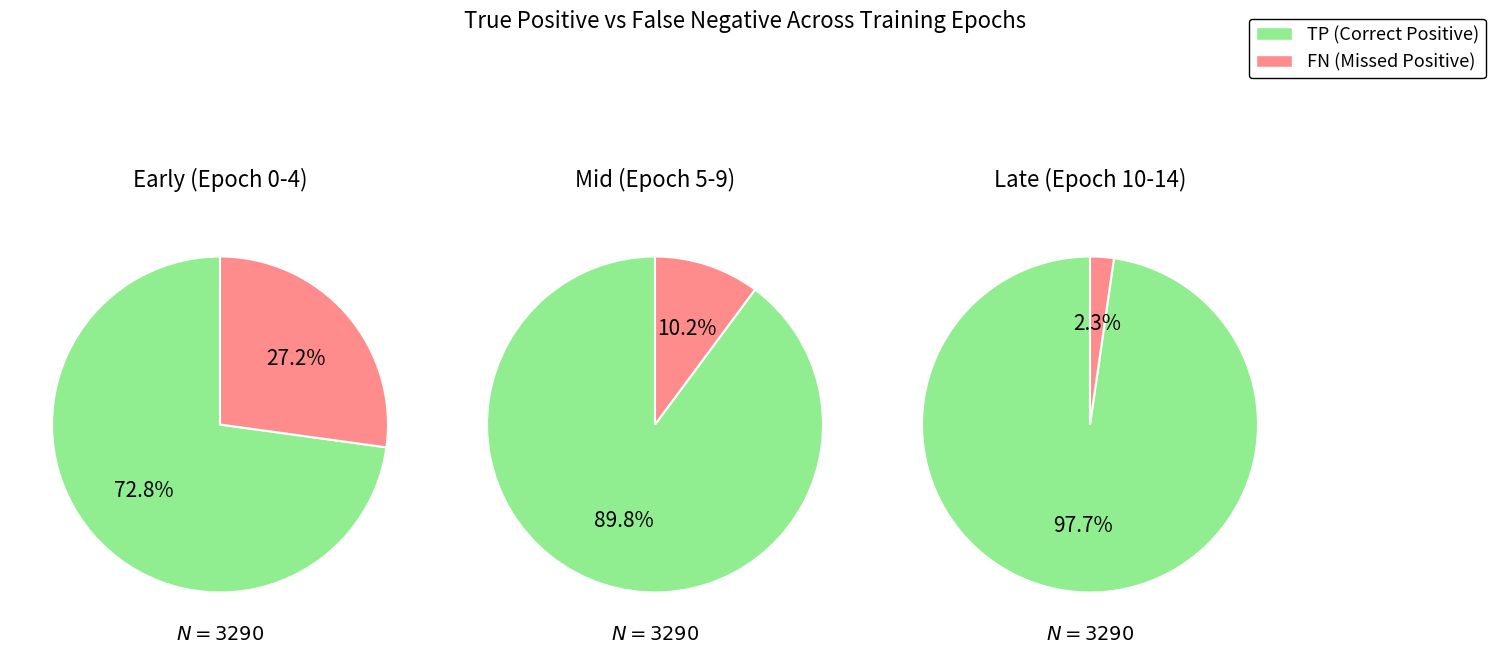

Which series has the widest spread of values?

TP